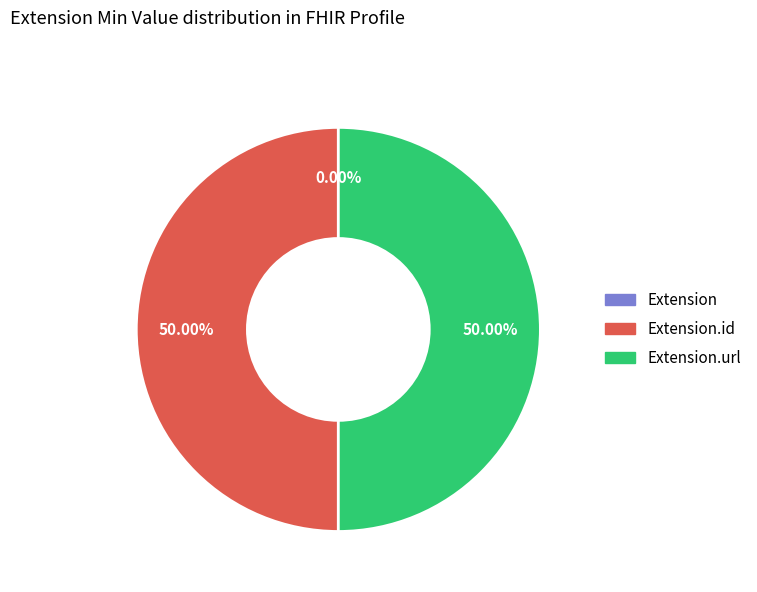

What is the largest slice in the pie chart?

Extension.id